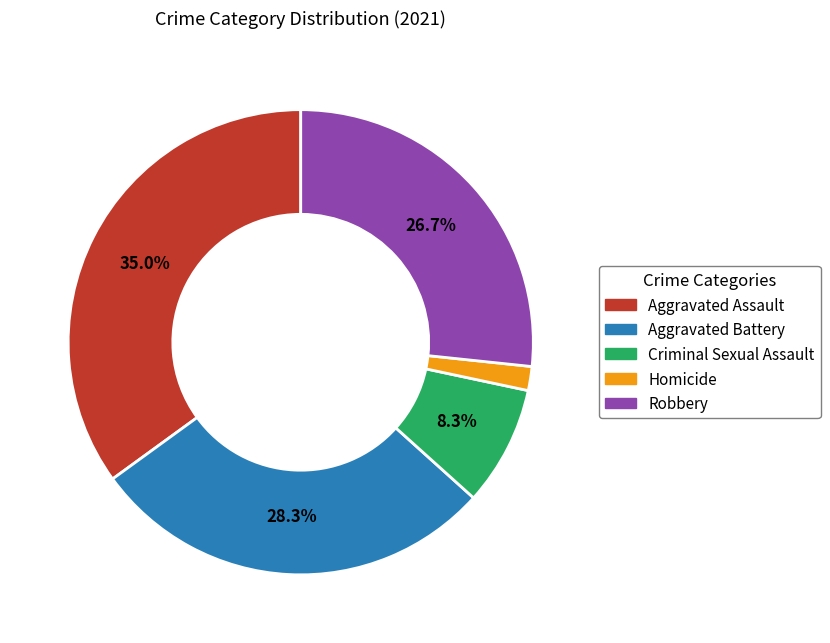

What is the smallest slice in the pie chart?

Homicide